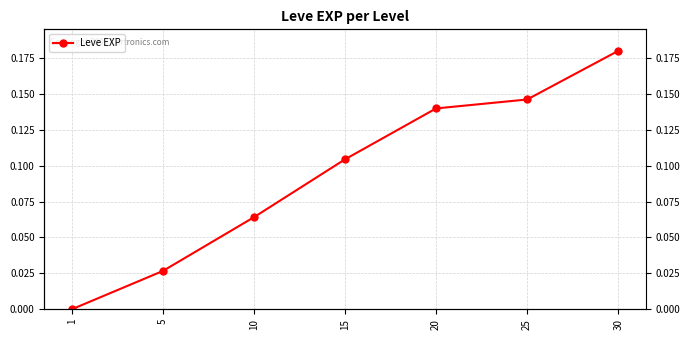

At which label is the value closest to 0?

1